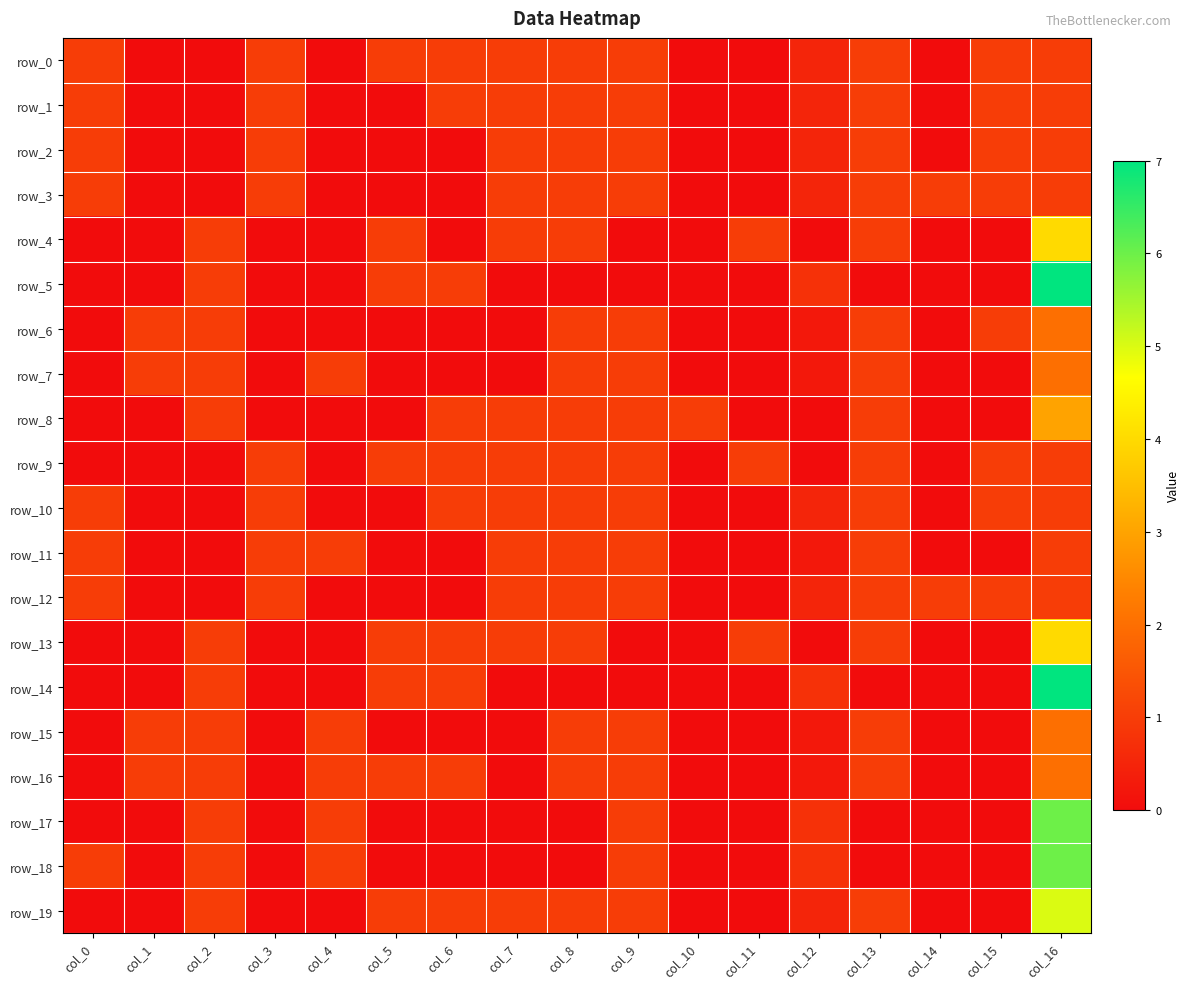

Which series has the largest range (max minus min)?

row_5